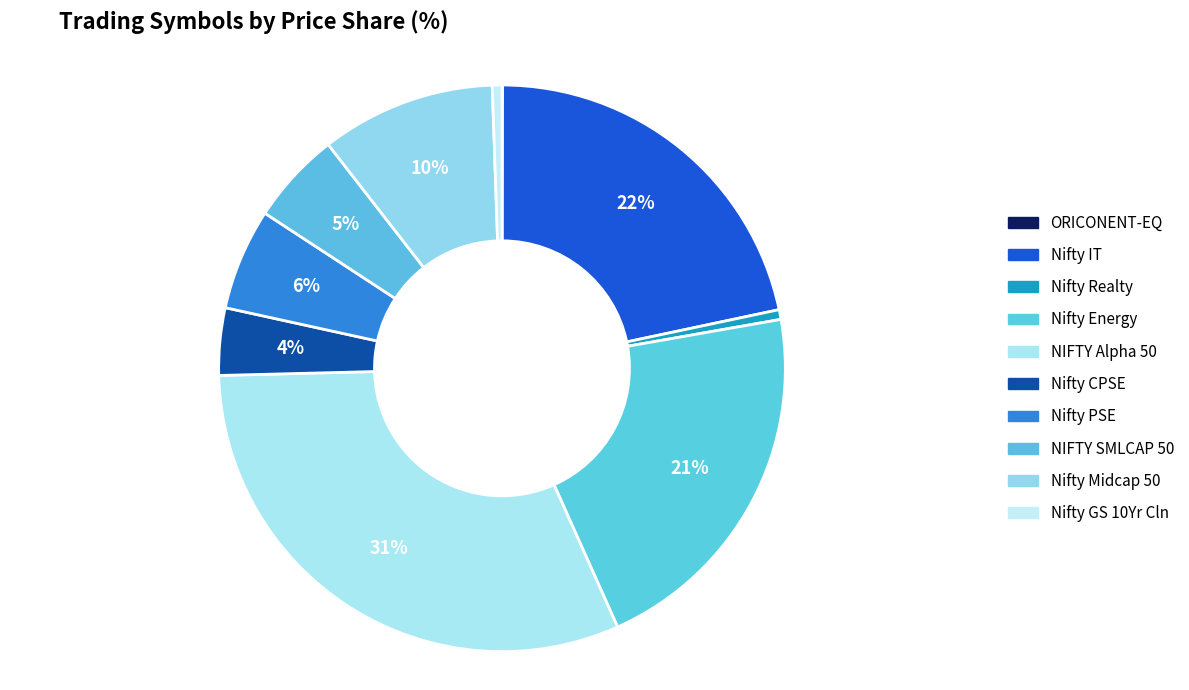

Is there any slice that represents more than half of the pie?

No